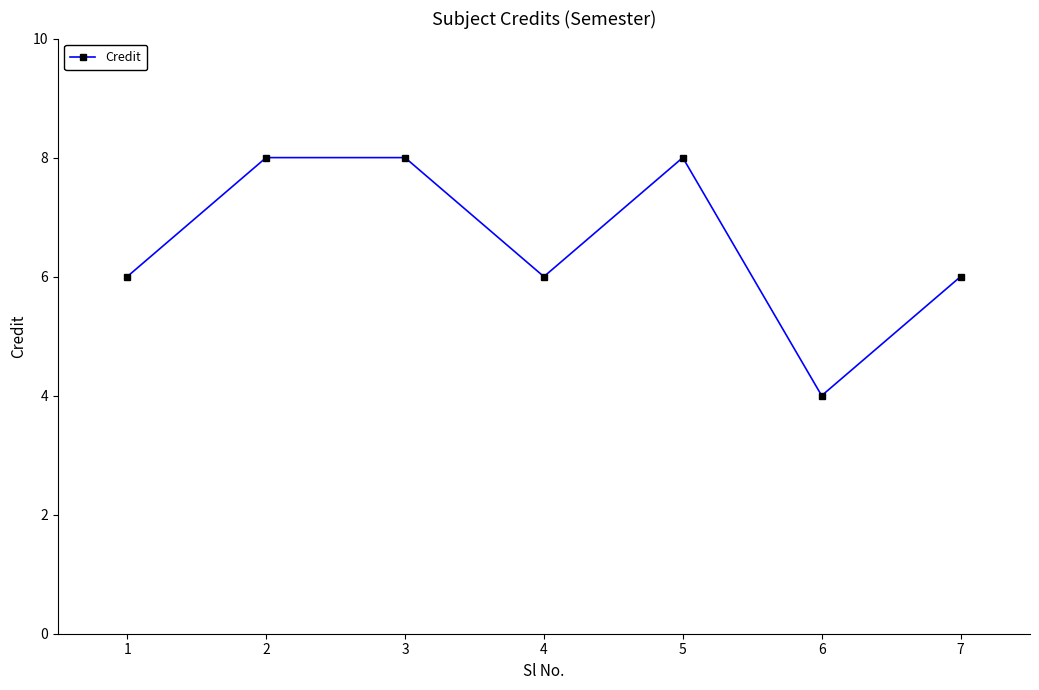

What is the difference between the values at 5 and 1?

2